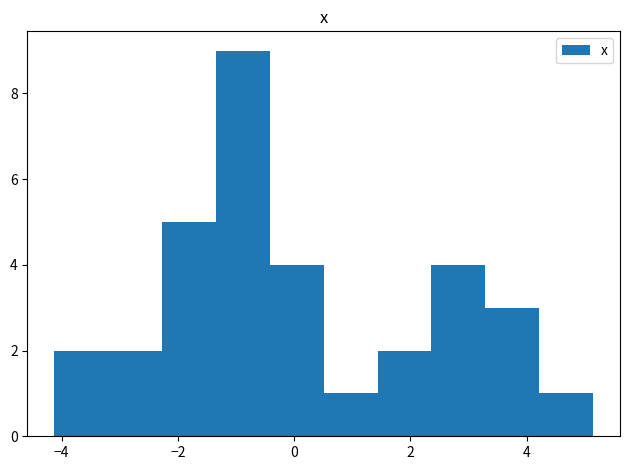

How tall is the bar that spans 2.4 to 3.2 on the x-axis? Neither the bar edges nor the heights are printed on the chart, so give them approximately, as read against the axes.

4